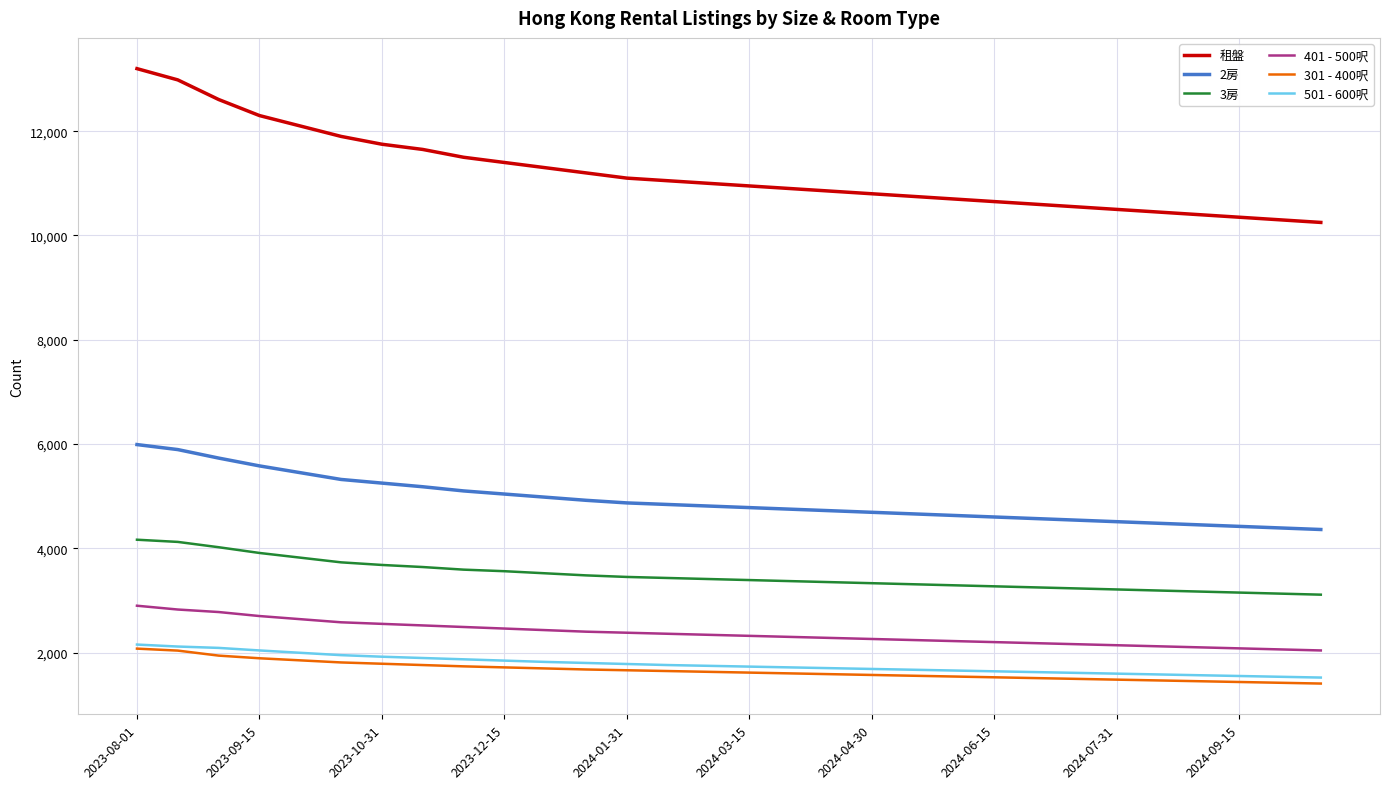

Does the chart display data point markers on the line(s)?

No